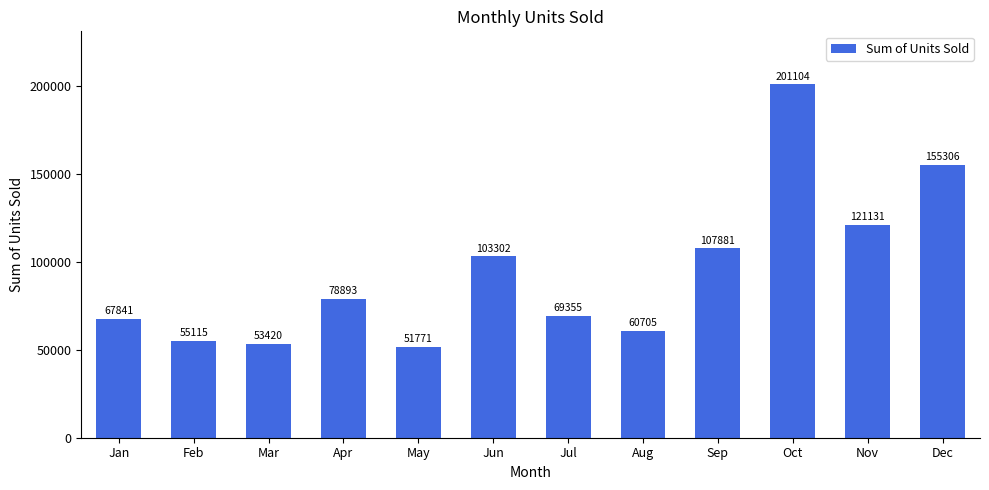

What is the value of the 10th bar from the left?

201104